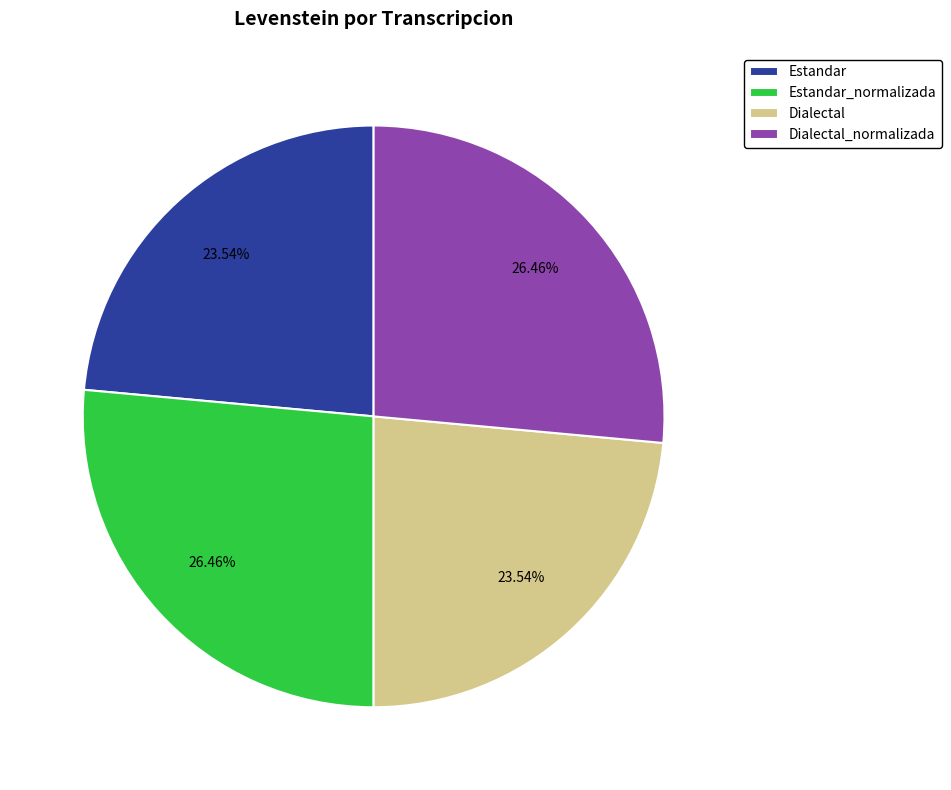

Which has a higher value, Dialectal or Dialectal_normalizada?

Dialectal_normalizada